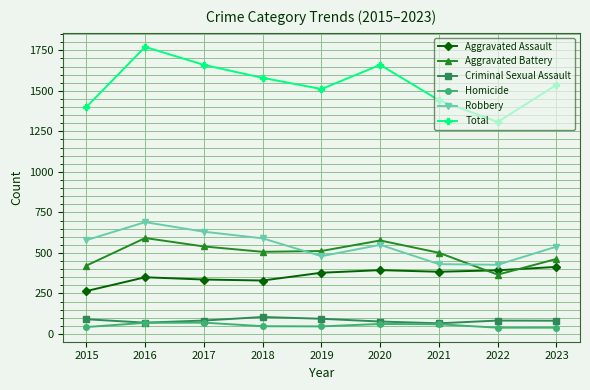

Where does the Homicide series first go above 48?

2016